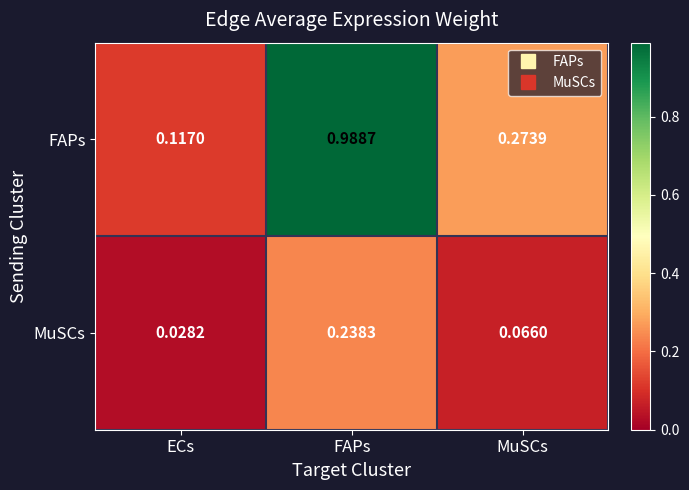

Rank the series at ECs from highest to lowest value.

FAPs, MuSCs